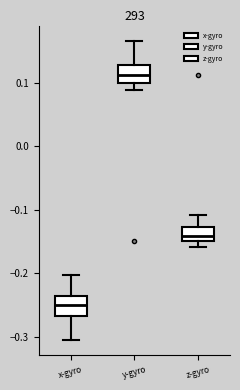

Which box's median line is the lowest?

x-gyro